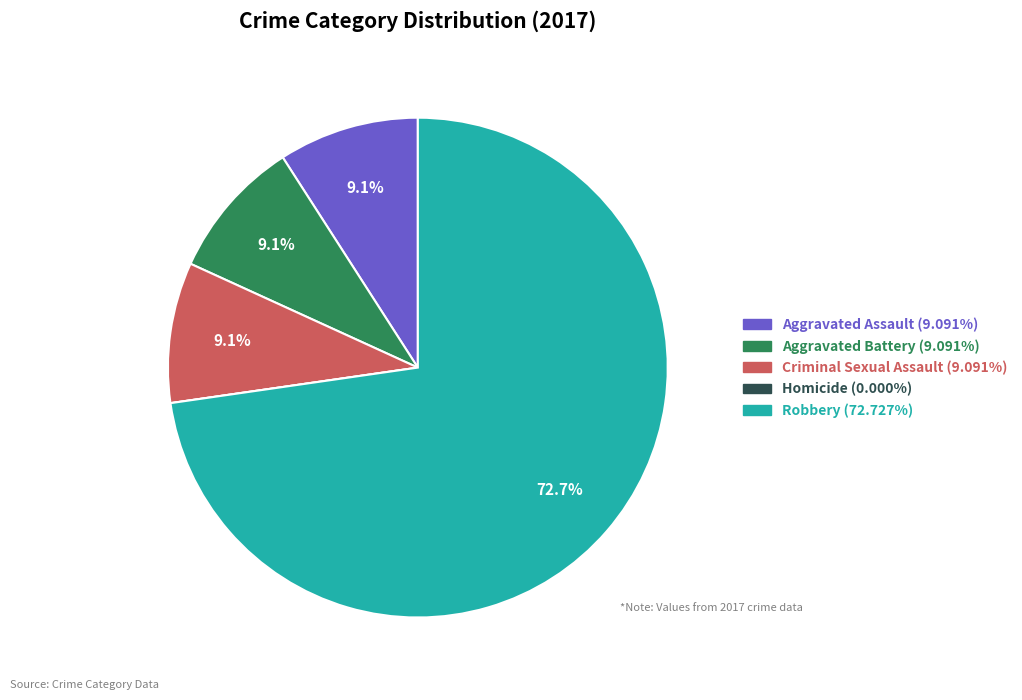

Is the sum of Aggravated Assault and Criminal Sexual Assault greater than half?

No